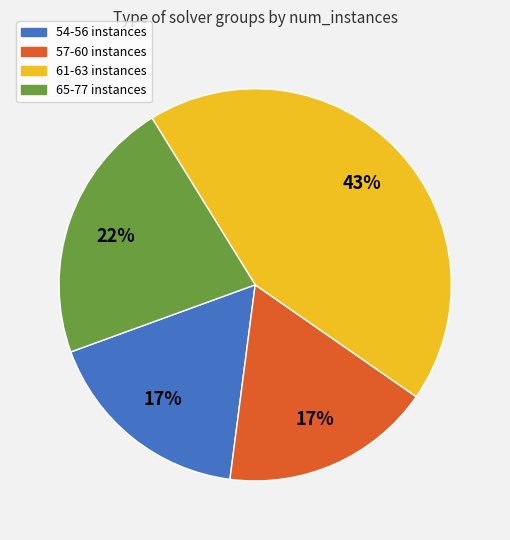

Which slice is the largest?

61-63 instances